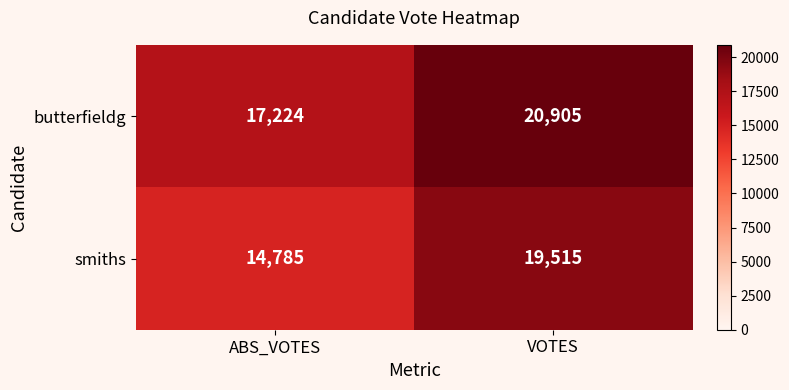

What is the difference between the highest and lowest values at VOTES?

1390